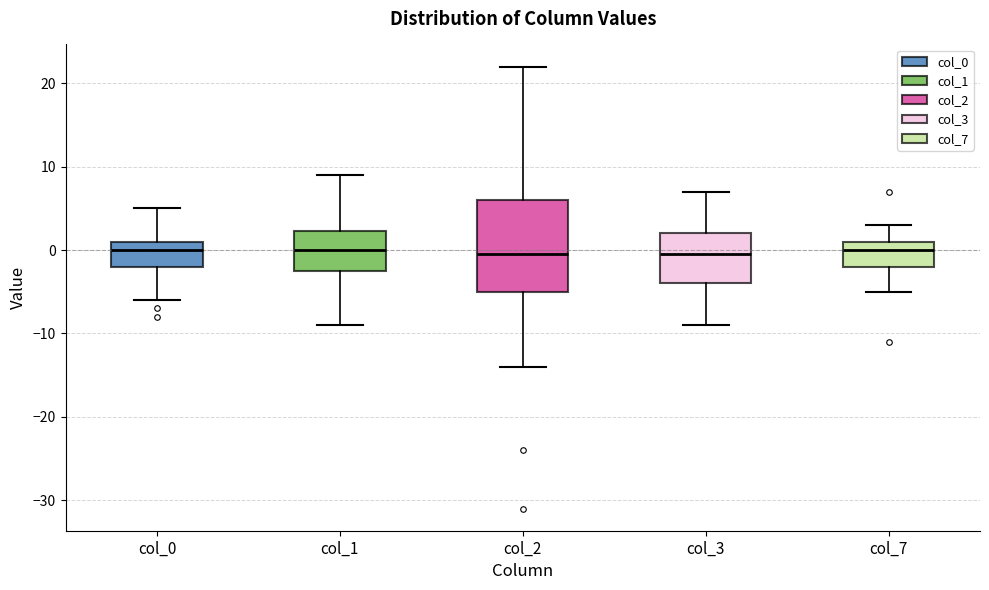

Reading left to right, transcribe this box plot: for each box, give where its median line is, the range the box spans, and where its two whiskers end, as read against the y-axis. The values are not printed on the chart, so give them approximately, as read against the axis.

col_0: median 0, box -2 to 1, whiskers -6 to 5
col_1: median 0, box -2 to 2, whiskers -9 to 9
col_2: median 0, box -5 to 6, whiskers -14 to 22
col_3: median 0, box -4 to 2, whiskers -9 to 7
col_7: median 0, box -2 to 1, whiskers -5 to 3